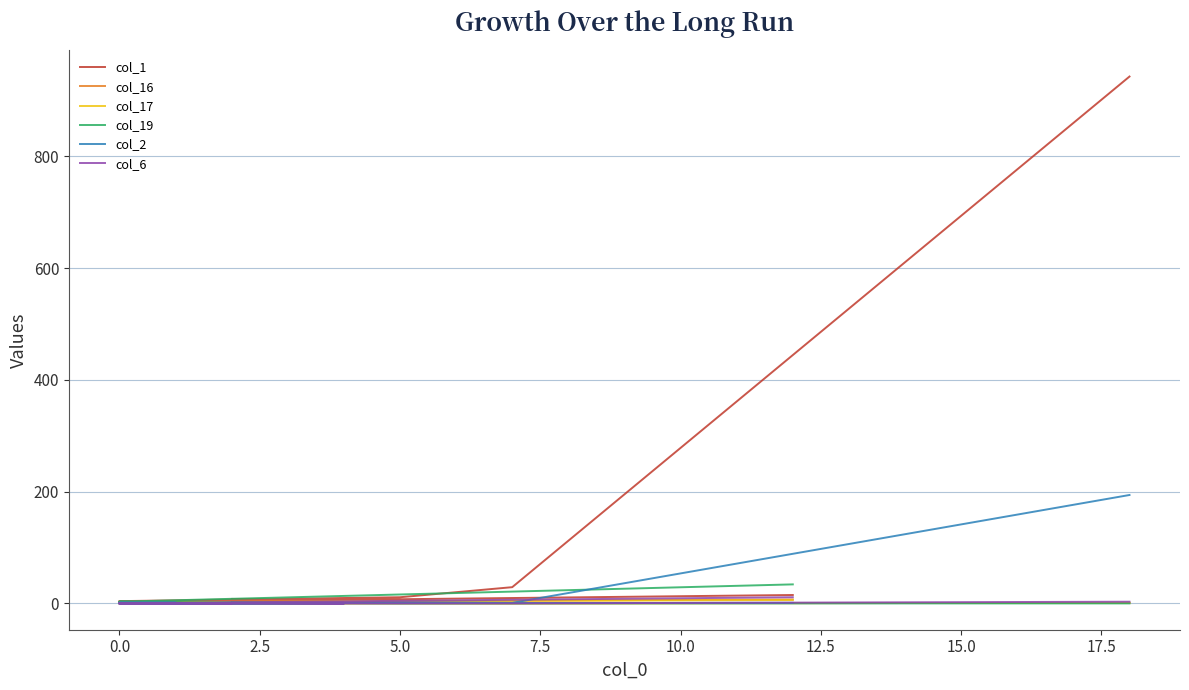

What value does the col_16 series have at 0.0?

2